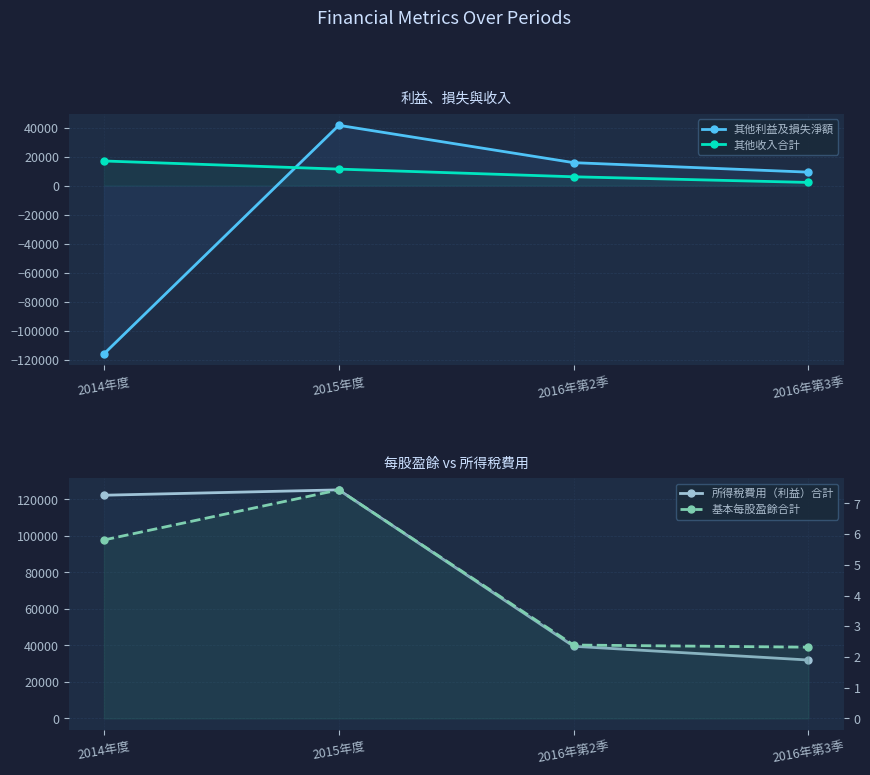

In 基本每股盈餘合計, how many points are higher than both neighbors (excluding endpoints)?

1